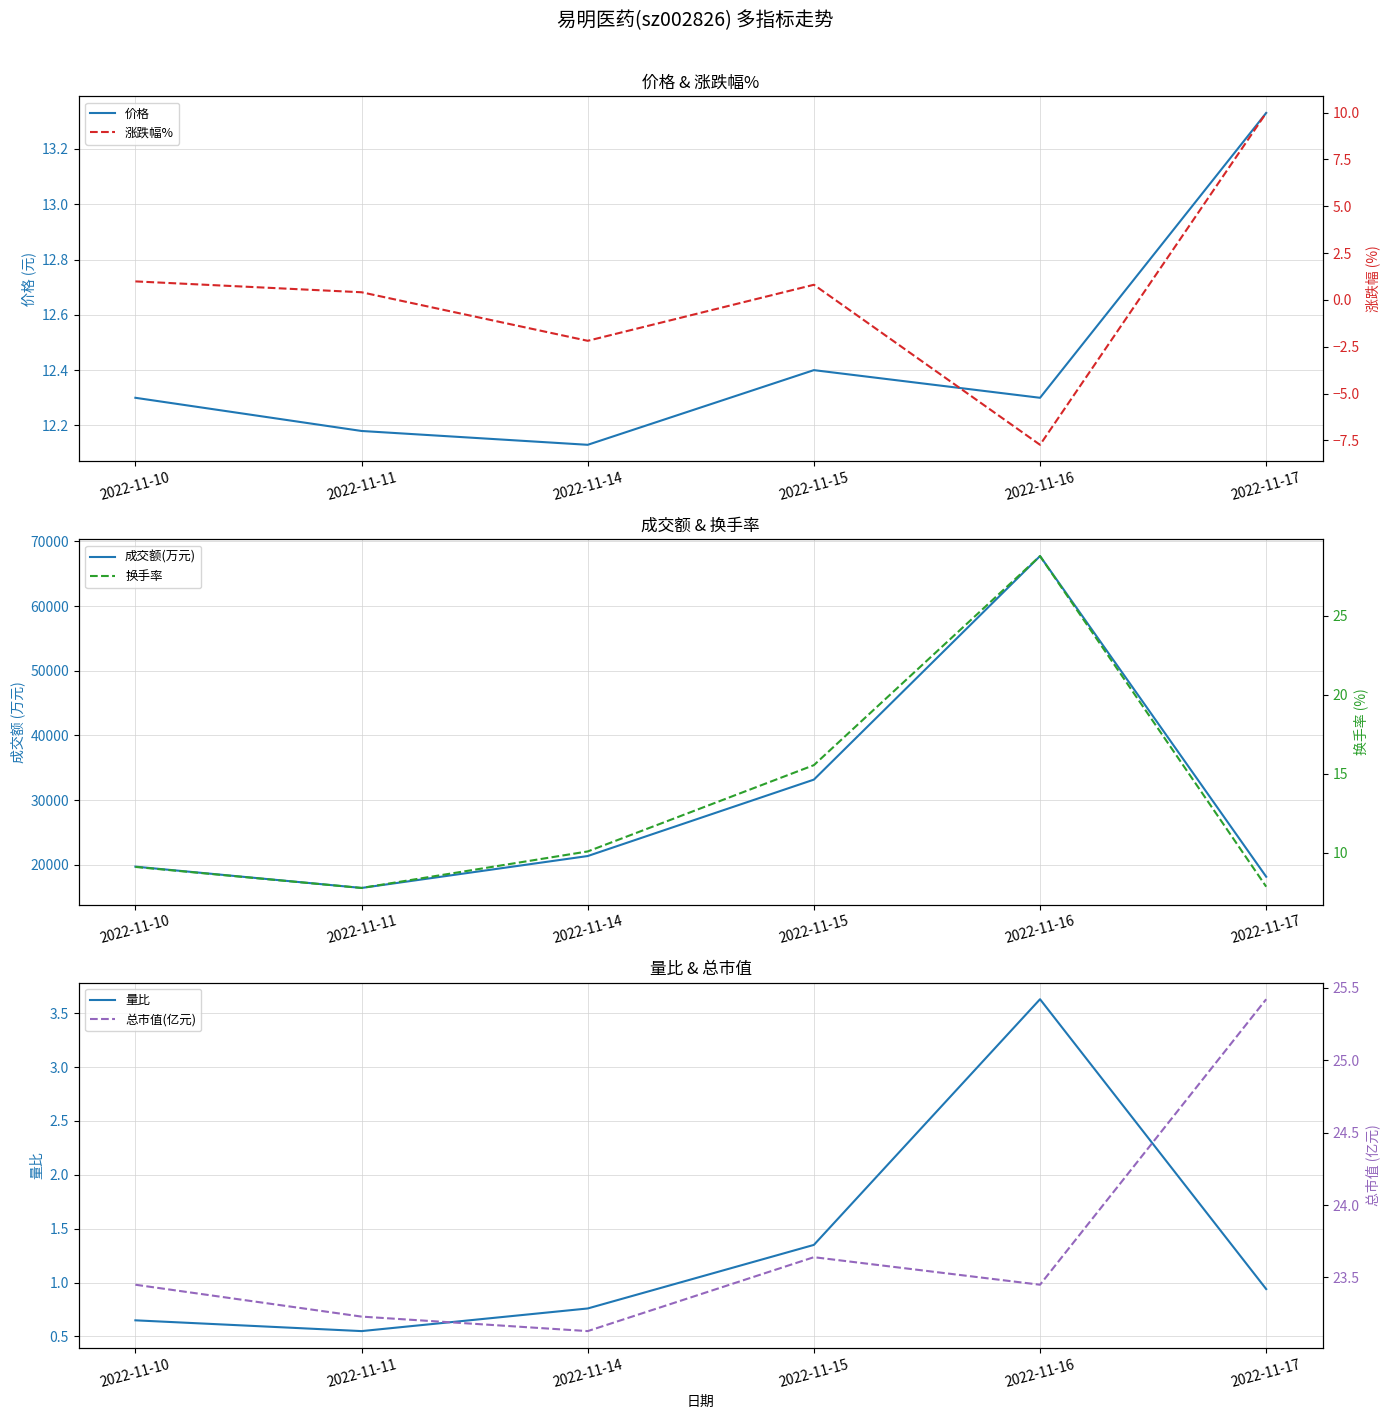

How many data points in 涨跌幅% are above 0?

4